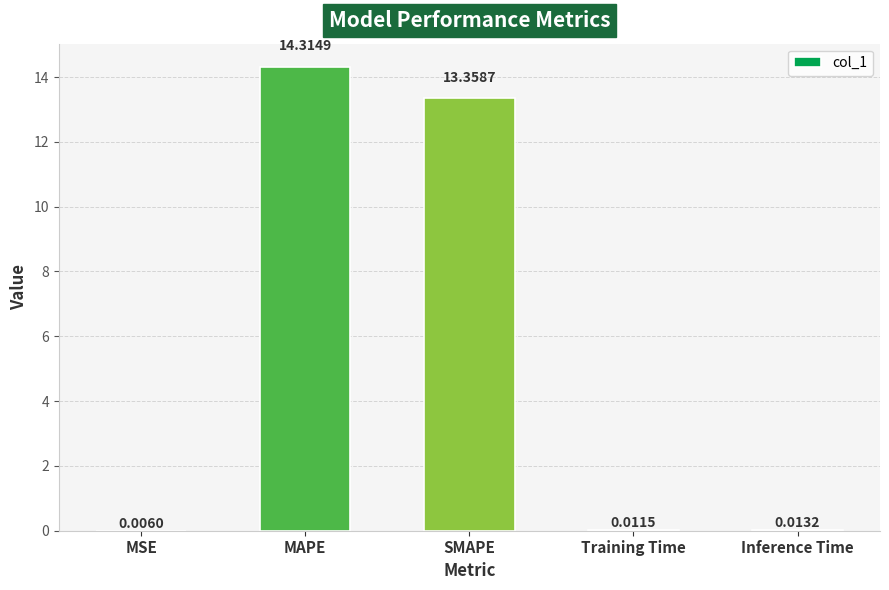

Where is the data nearest to the value 7?

SMAPE